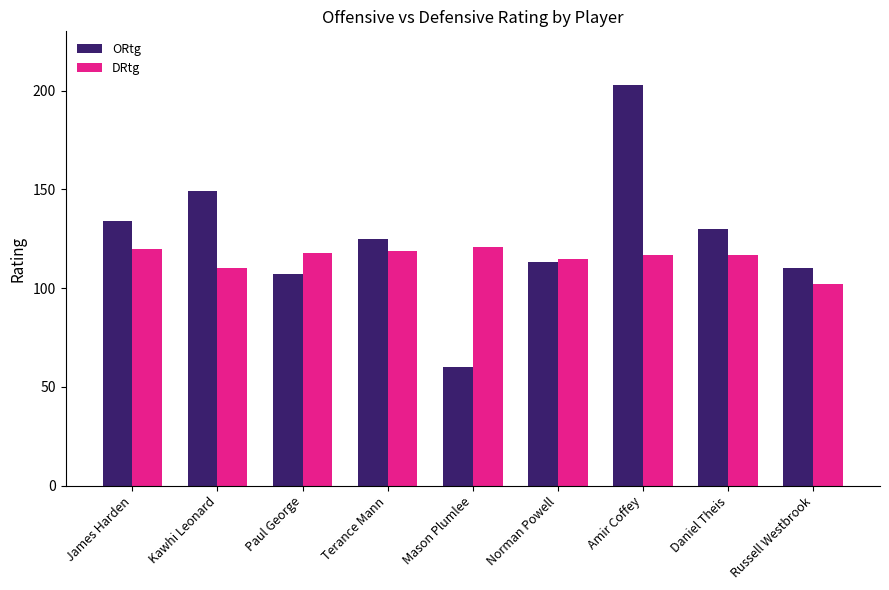

What is the difference between the highest and lowest values at Mason Plumlee?

61